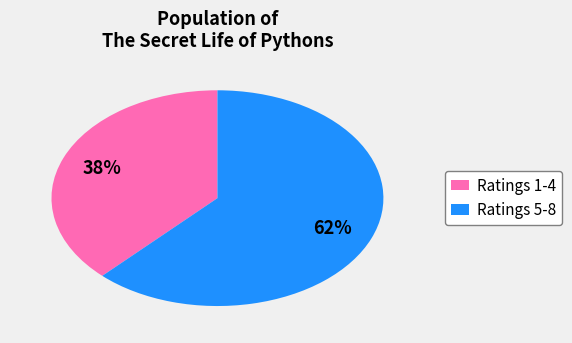

To the nearest percent, what is the difference between the largest and smallest slice percentages?

24%